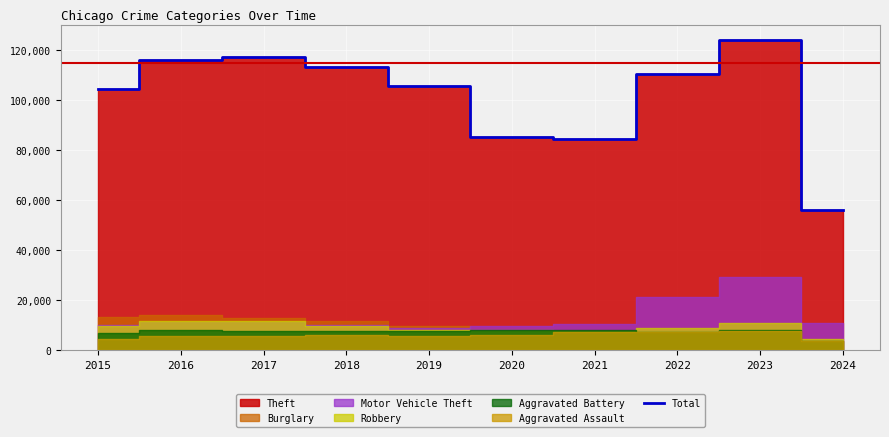

Where is the first local minimum?

2021